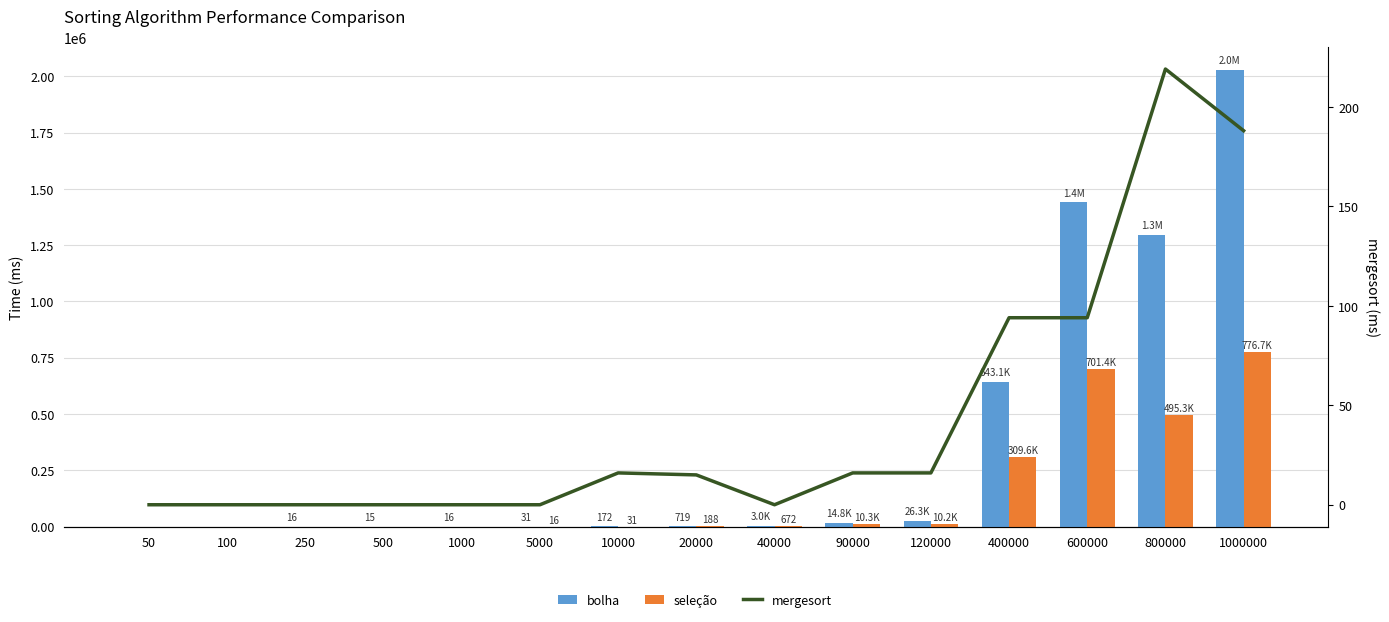

What are all the series names shown in the legend?

bolha, seleção, mergesort